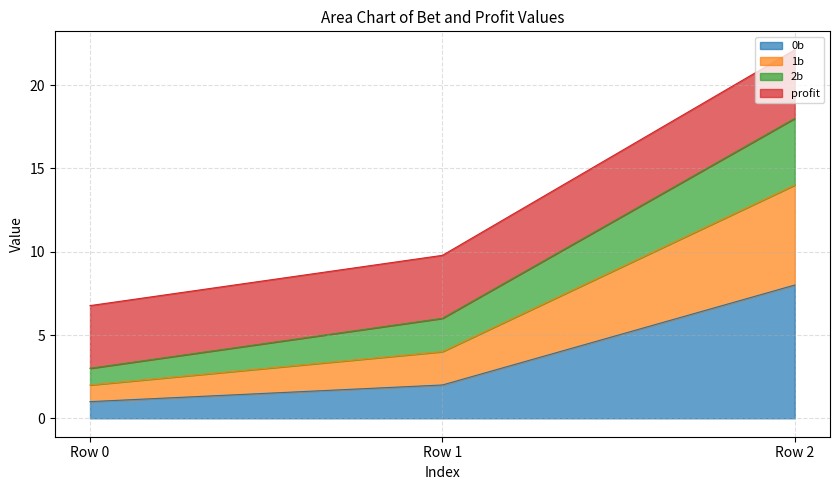

What is the highest value of the 0b series?

8.0